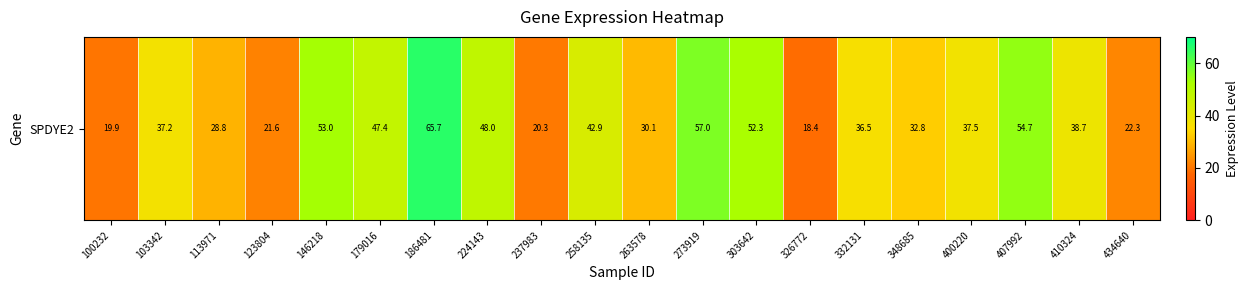

Count the number of values greater than 37.

11